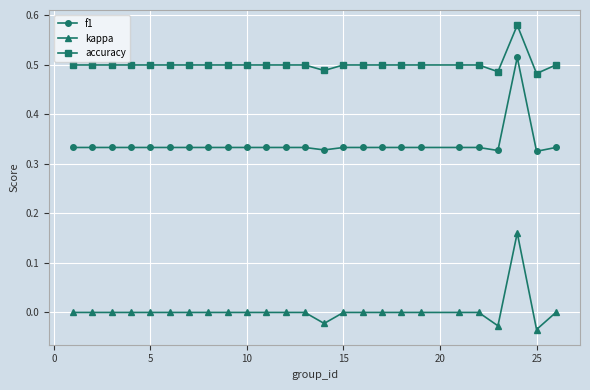

Which series has the largest total across all categories?

accuracy